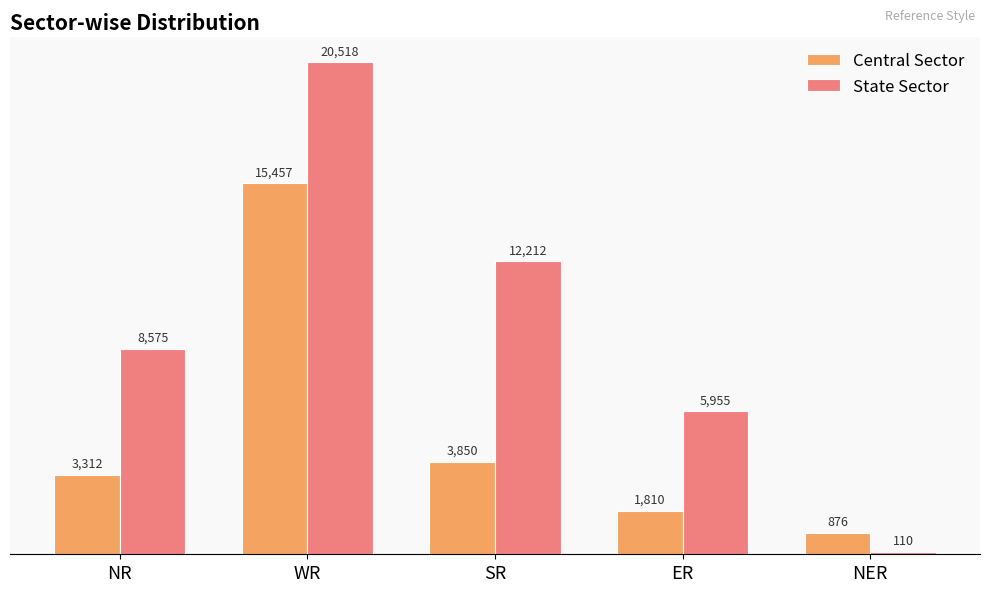

Between WR and NER, which series saw the biggest shift?

State Sector